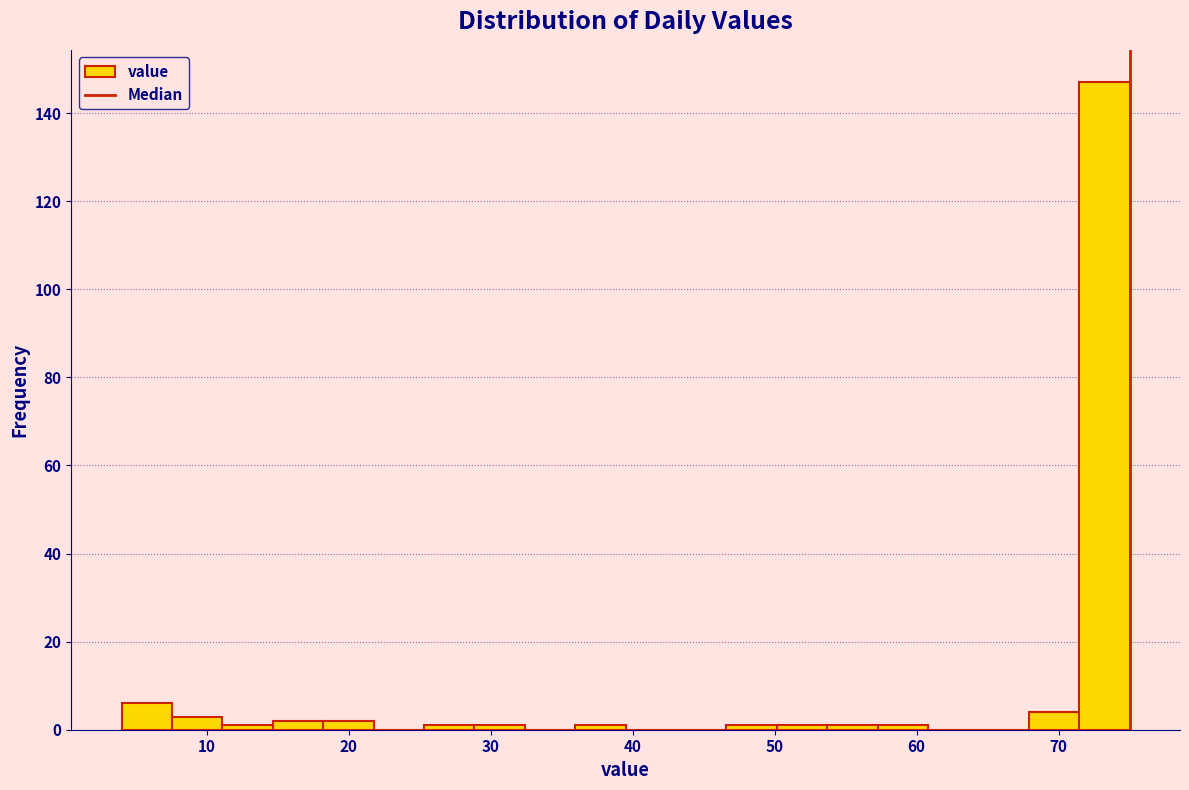

Around what value on the x-axis is the tallest bar? Give the approximate position of its centre, as read against the axis.

73